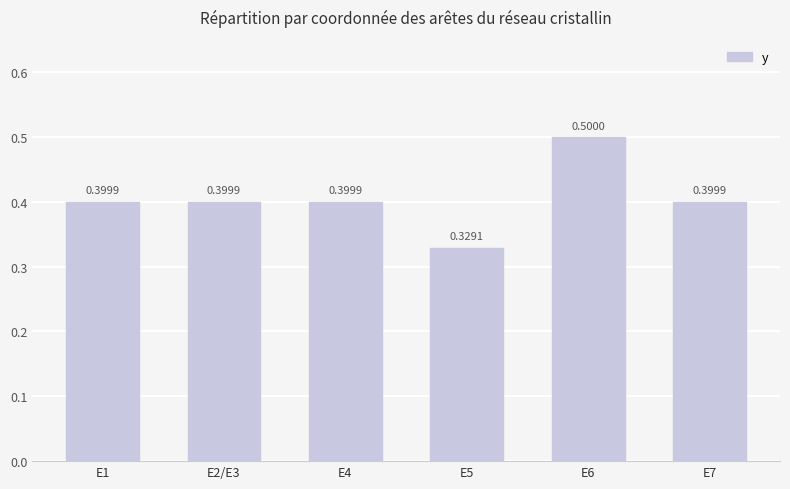

Which has a higher value, E5 or E6?

E6